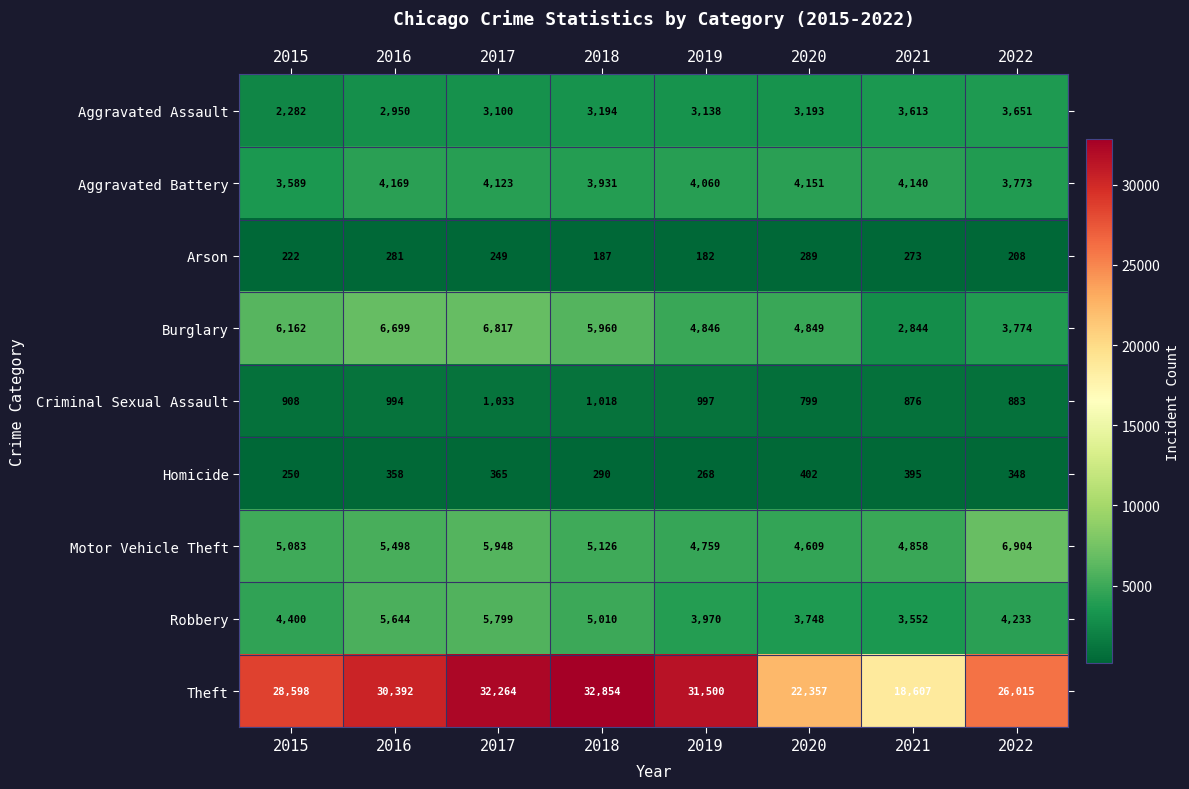

Rank the series by their maximum value, from highest to lowest.

Theft, Motor Vehicle Theft, Burglary, Robbery, Aggravated Battery, Aggravated Assault, Criminal Sexual Assault, Homicide, Arson